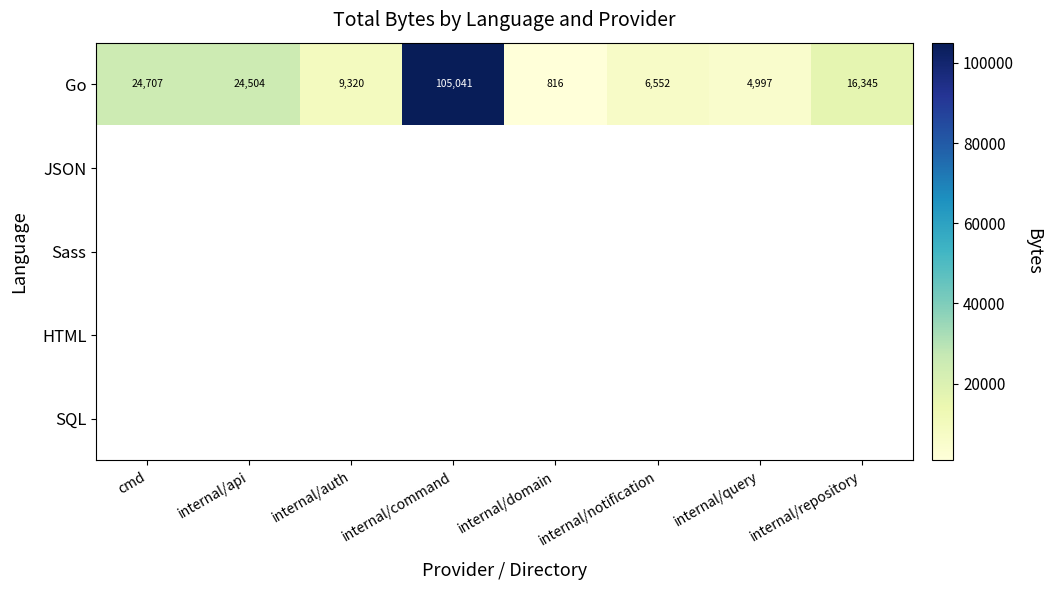

Rank the categories by Go value from highest to lowest.

internal/command, cmd, internal/api, internal/repository, internal/auth, internal/notification, internal/query, internal/domain